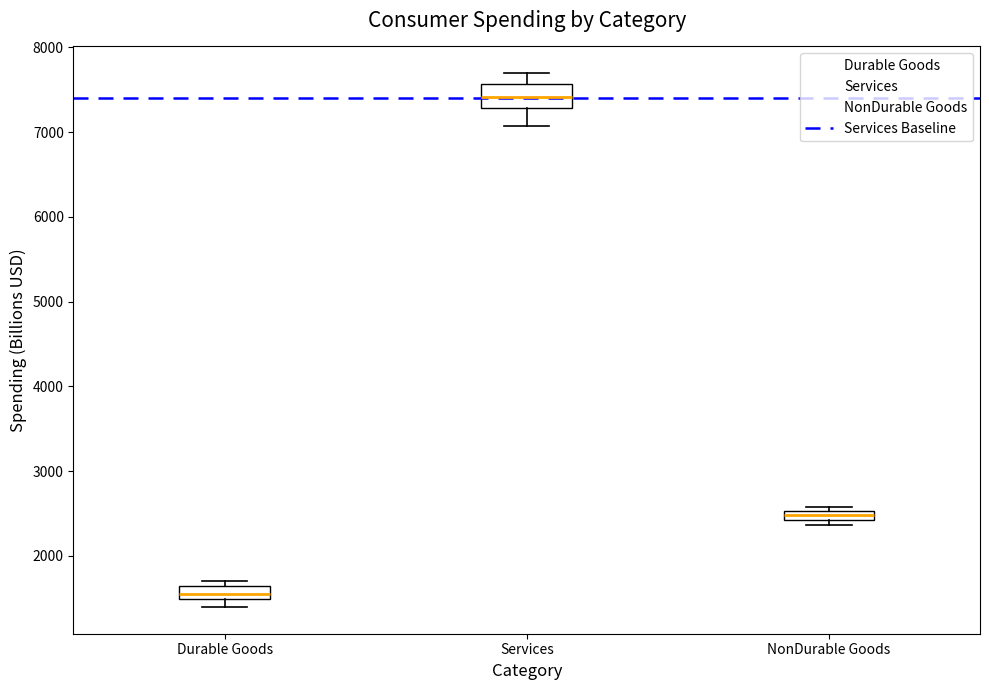

Where is the upper edge of the box for NonDurable Goods on the y-axis? The values are not printed on the chart, so give them approximately, as read against the axis.

2500